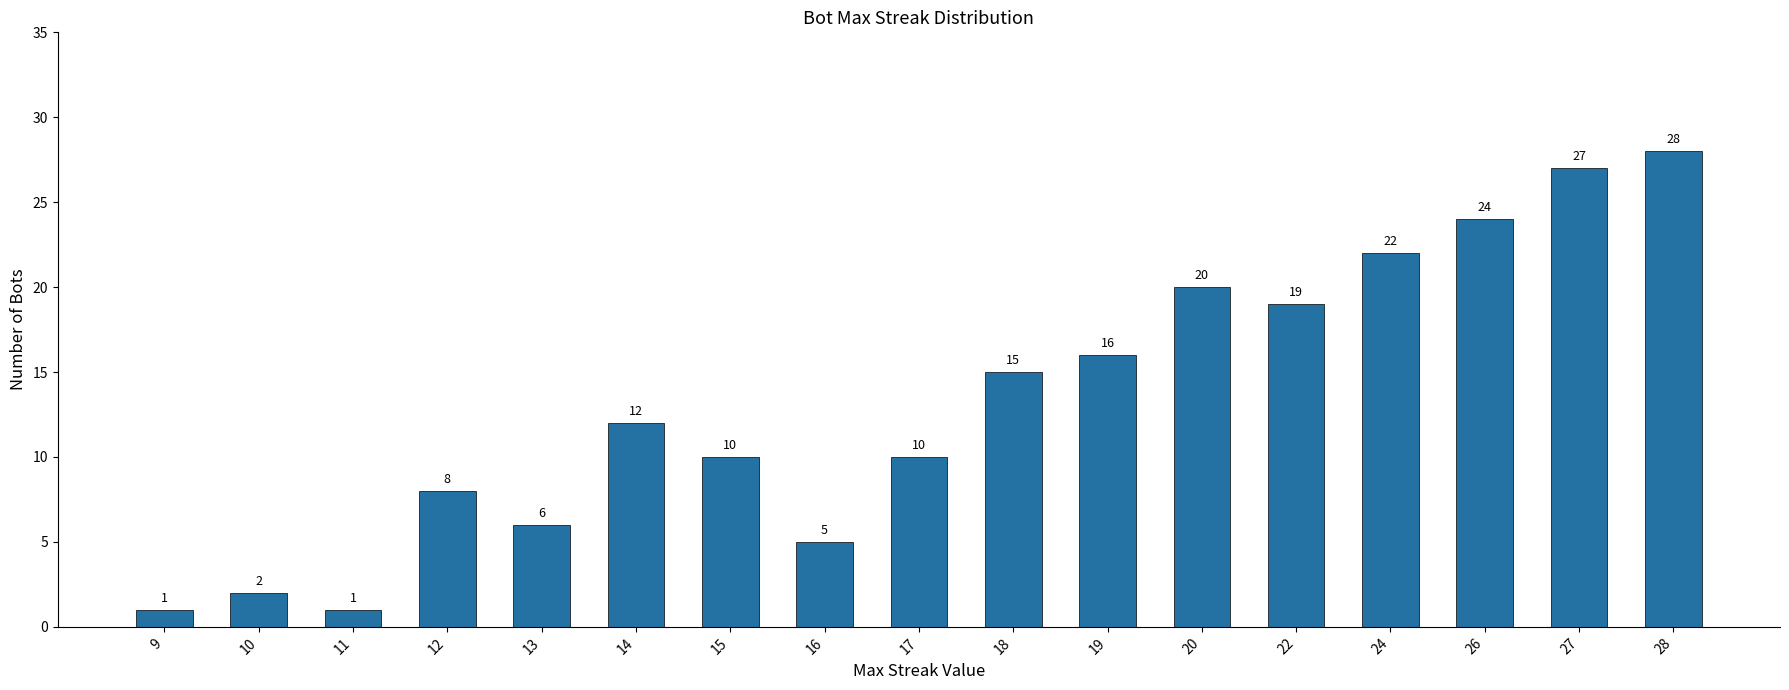

What is the difference between the maximum and second lowest values?

27